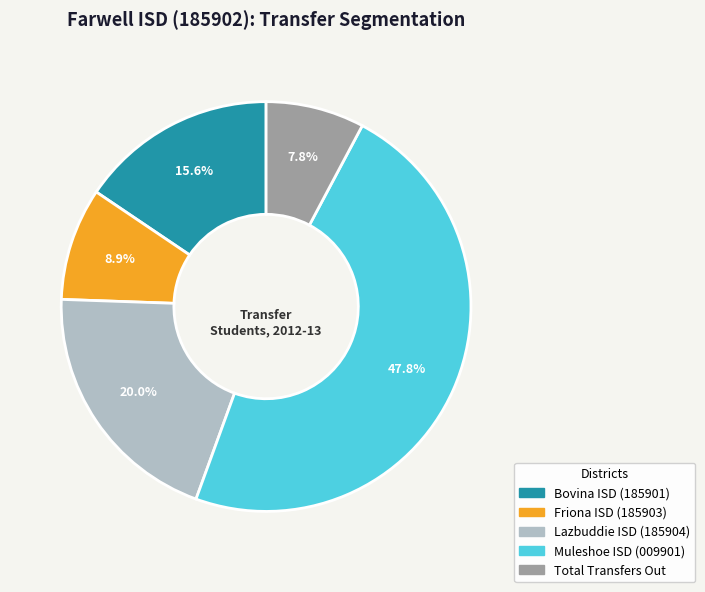

What percentage is NOT represented by Friona ISD (185903)?

91.1%